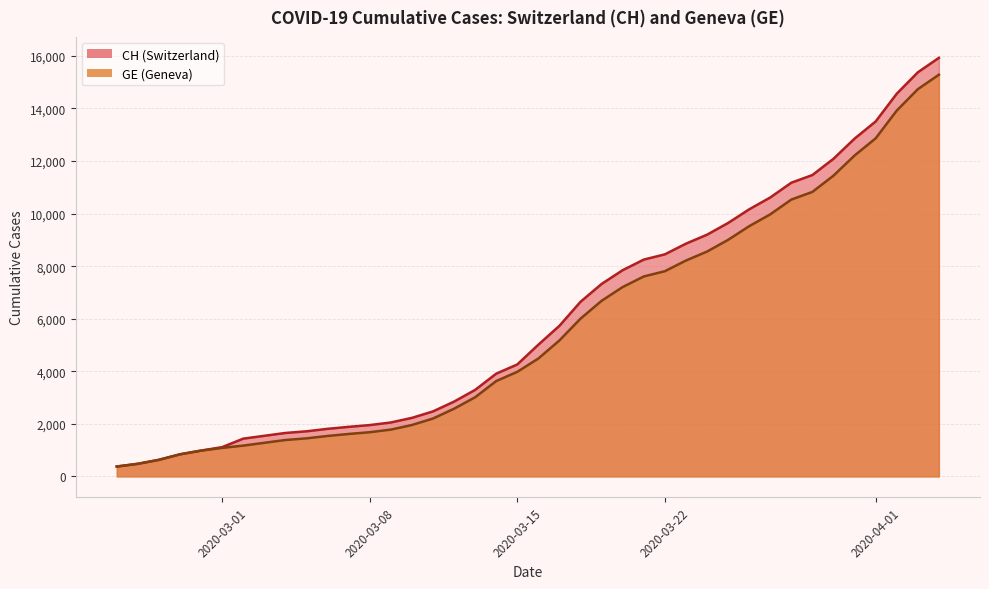

What is the minimum value shown in the chart?

375